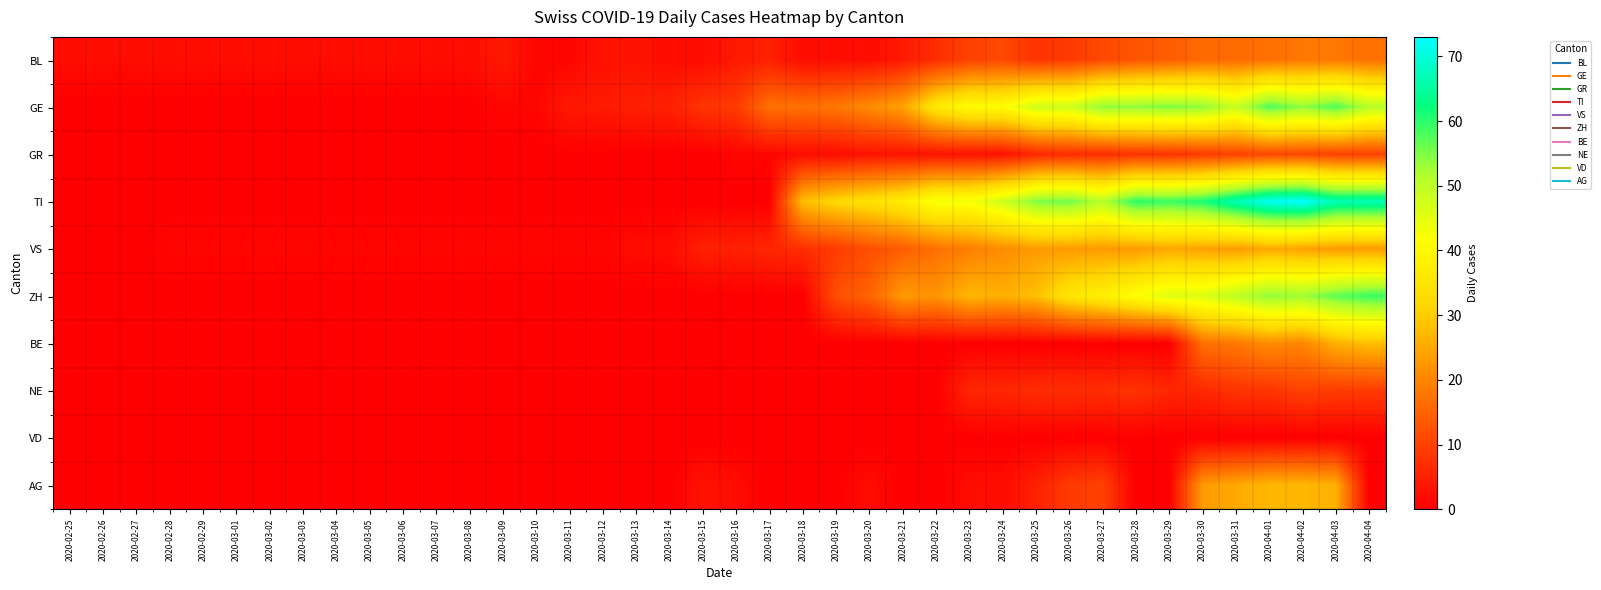

Rank the series by their maximum value, from lowest to highest.

VD, NE, GR, BL, VS, AG, BE, GE, ZH, TI